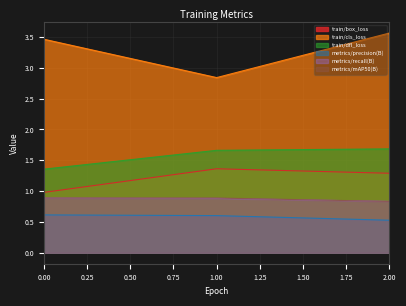

Read the metrics/recall(B) value at 2.00.

0.8